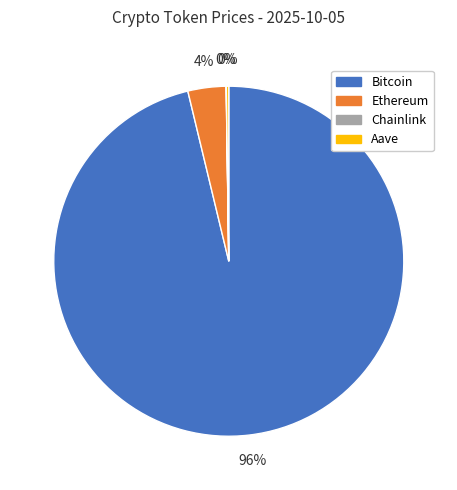

Is it true that Ethereum is 4% of the pie?

True